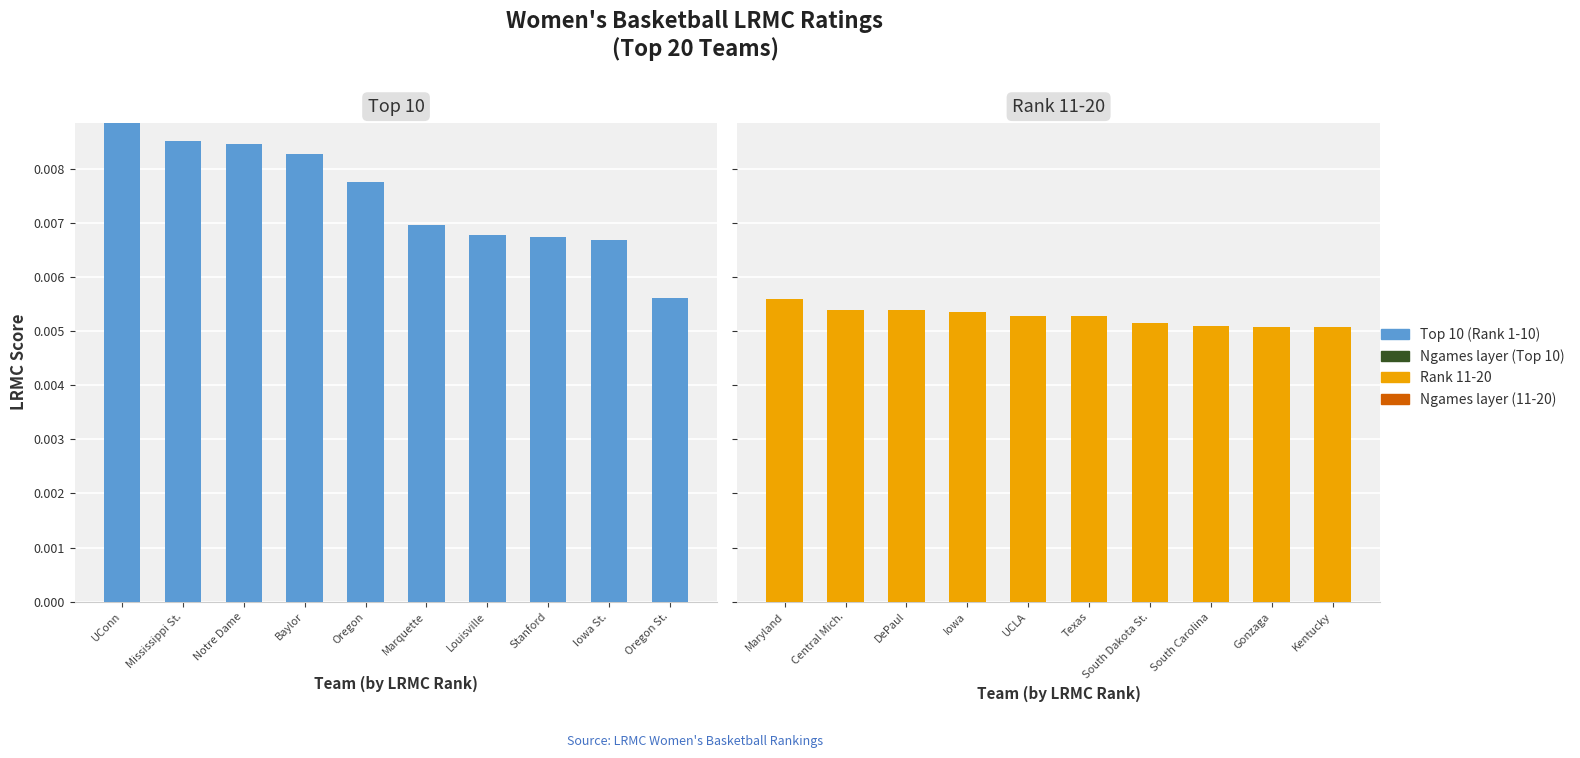

Count the Top 10 (Rank 1-10) values in the range 0 to 1.

10